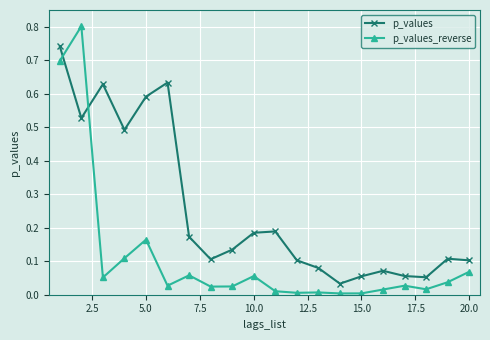

Which series has the largest range (max minus min)?

p_values_reverse